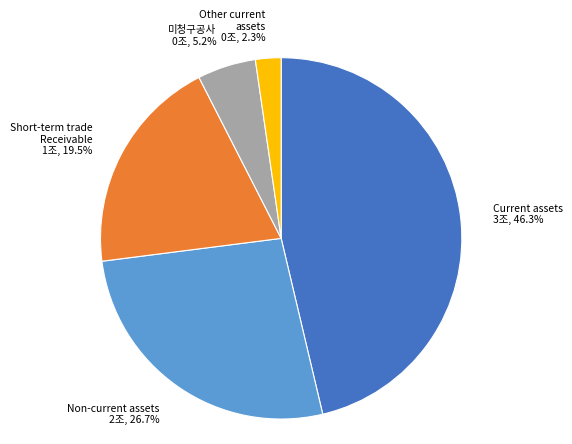

Approximately how many times larger is the value at 미청구공사 compared to Short-term trade Receivable?

0.3